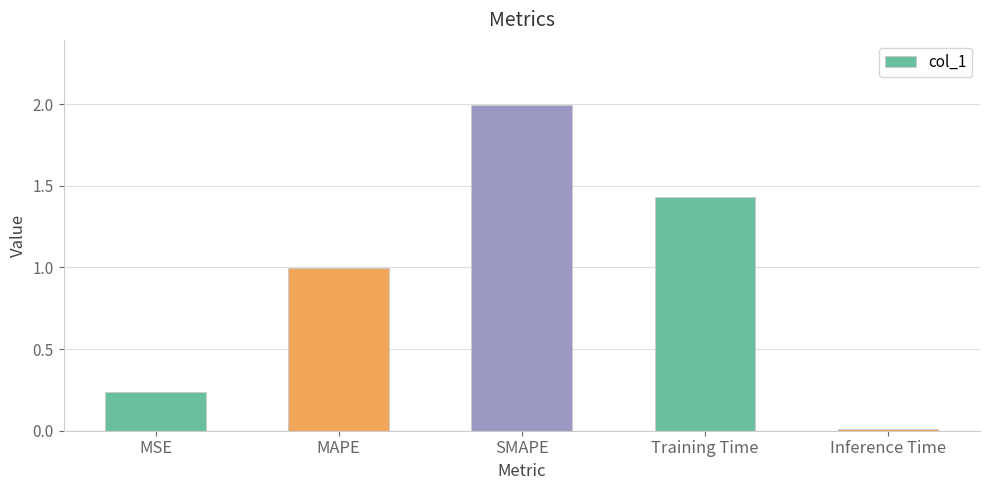

What is the greatest value displayed?

2.0